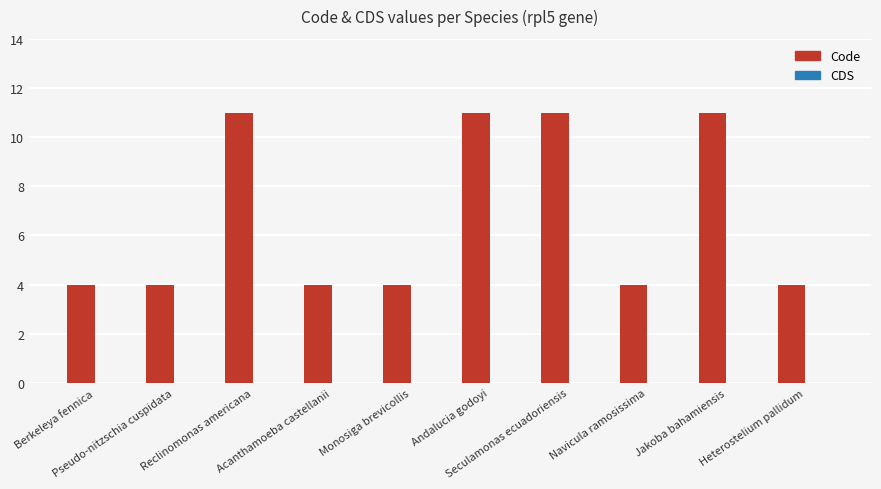

What is the label of the 3rd bar from the left?

Reclinomonas americana